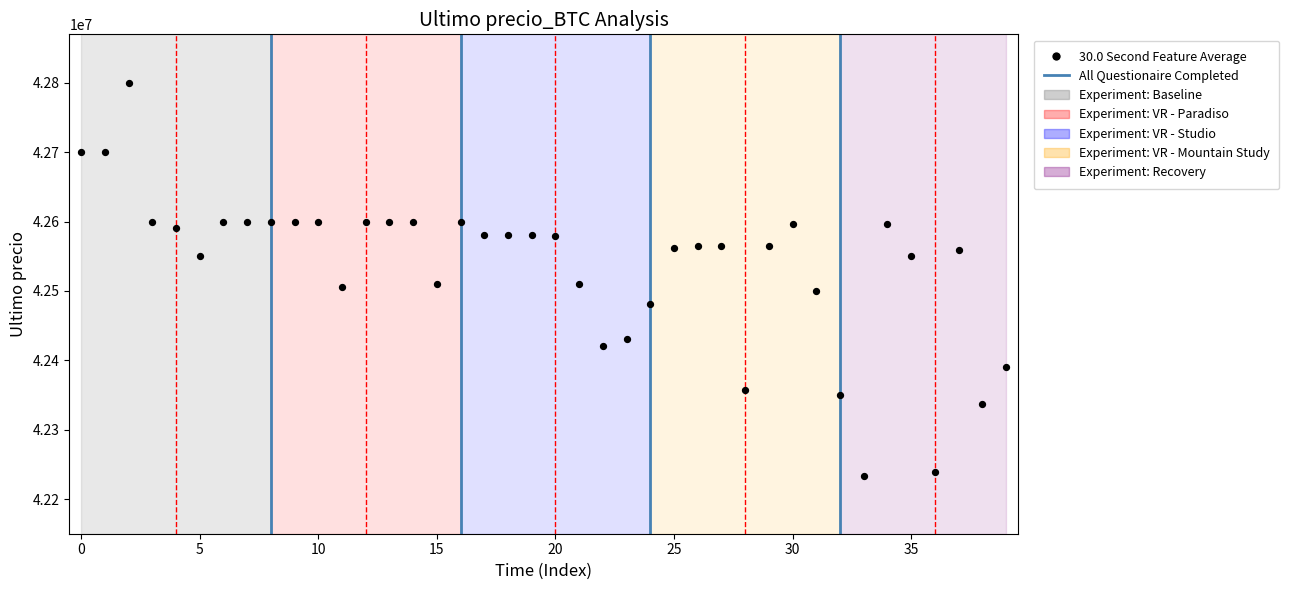

What is the range of Y values (max minus min)?

565752